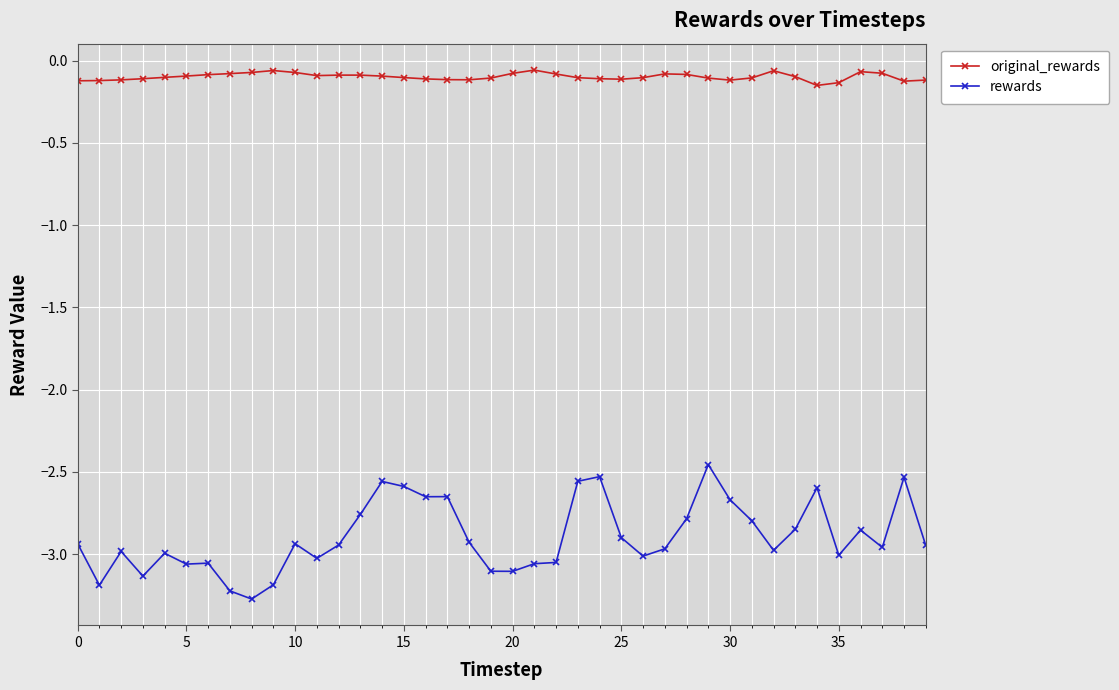

True or false: original_rewards and rewards intersect in this chart.

False